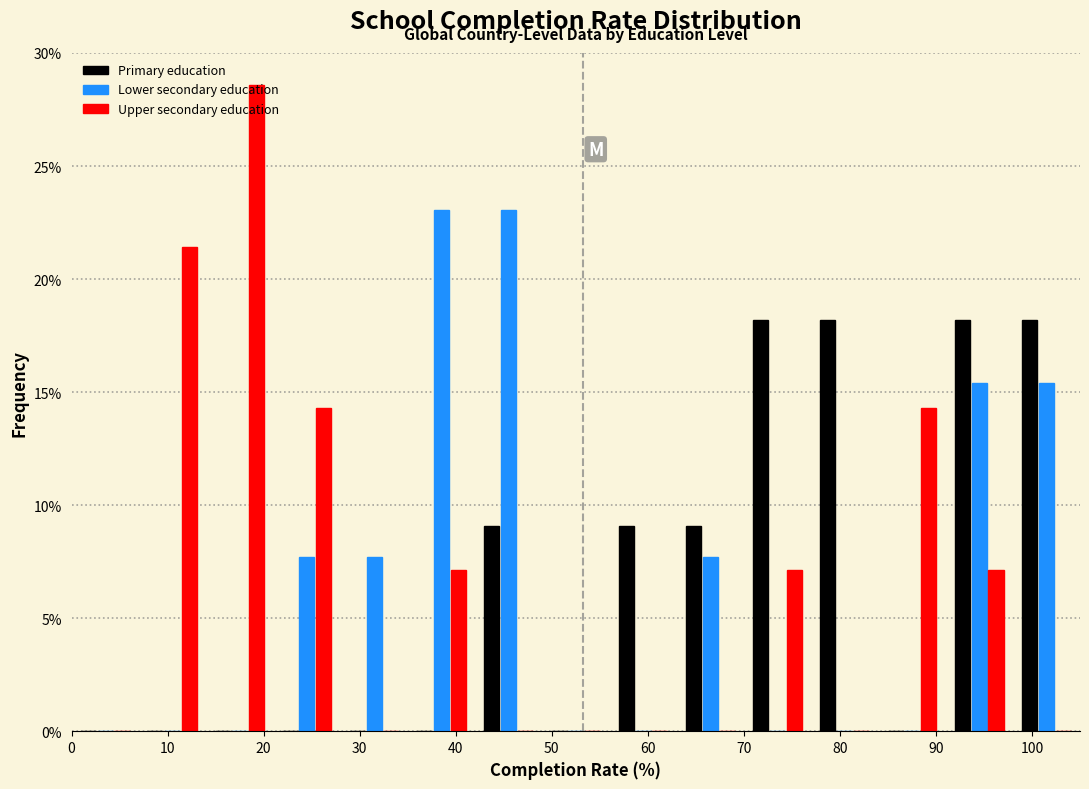

What is the height of the Primary education bar covering 91 to 98 on the x-axis? The values are not printed on the chart, so give them approximately, as read against the axis.

18.0